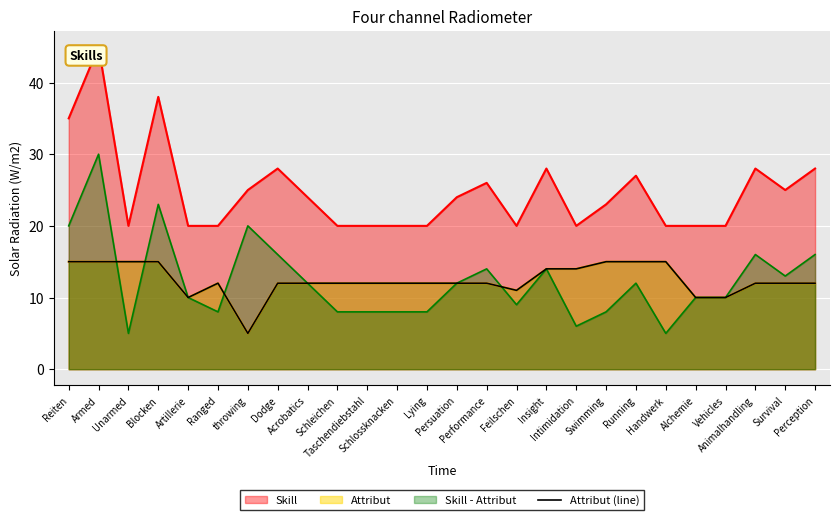

How many points are lower than both their immediate neighbors (excluding endpoints)?

3